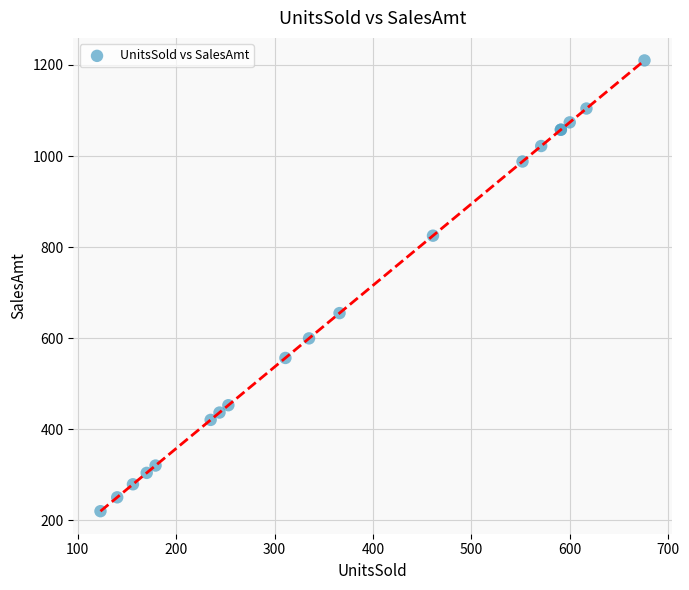

What Y value in the scatter plot is closest to 715?

655.1